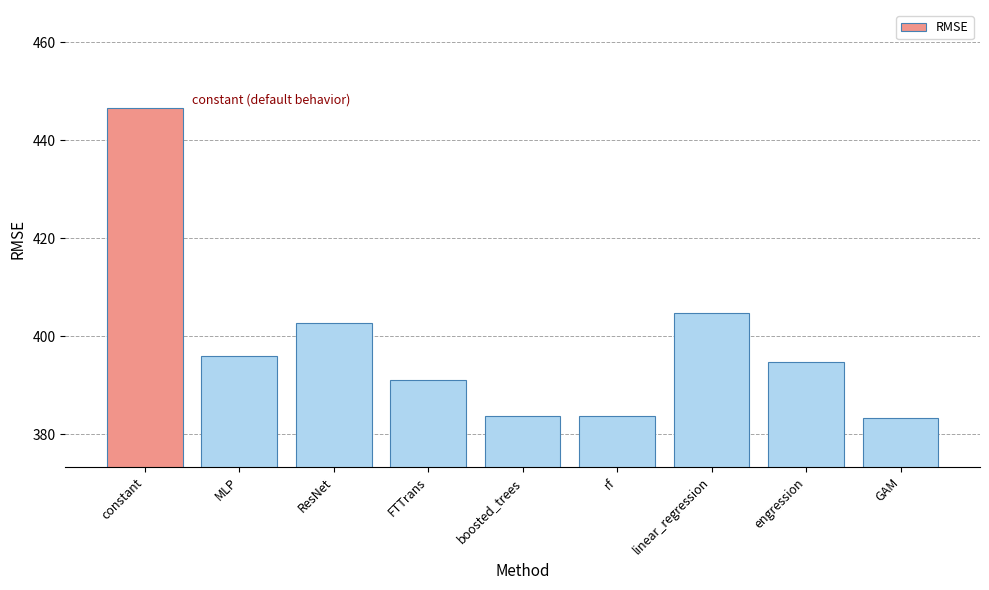

What is the smallest value displayed?

383.3